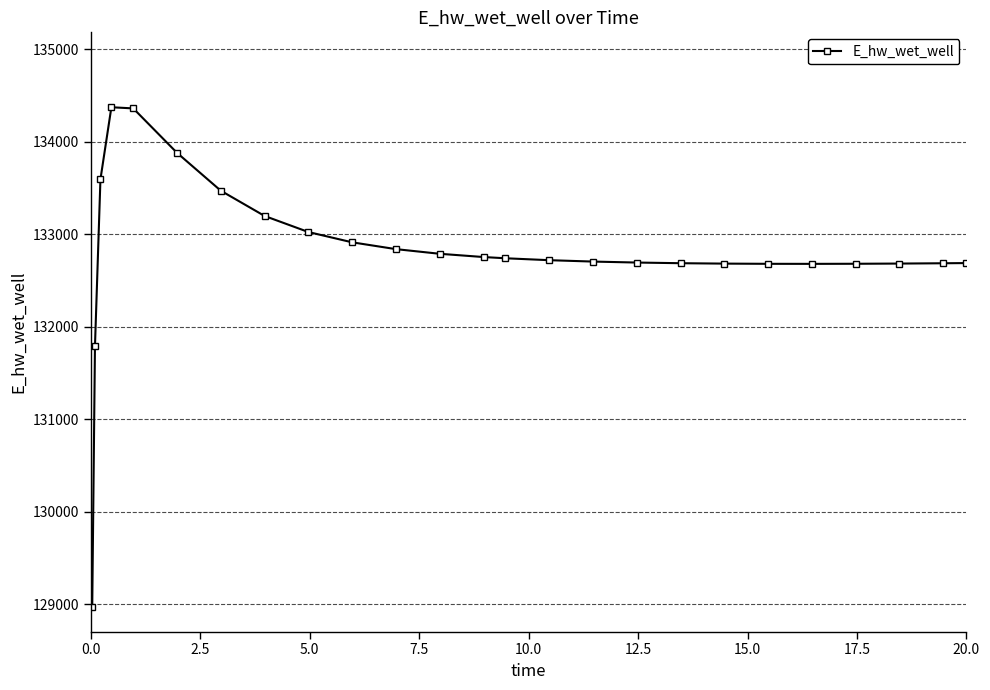

What is the difference between the second highest and minimum values?

5384.6